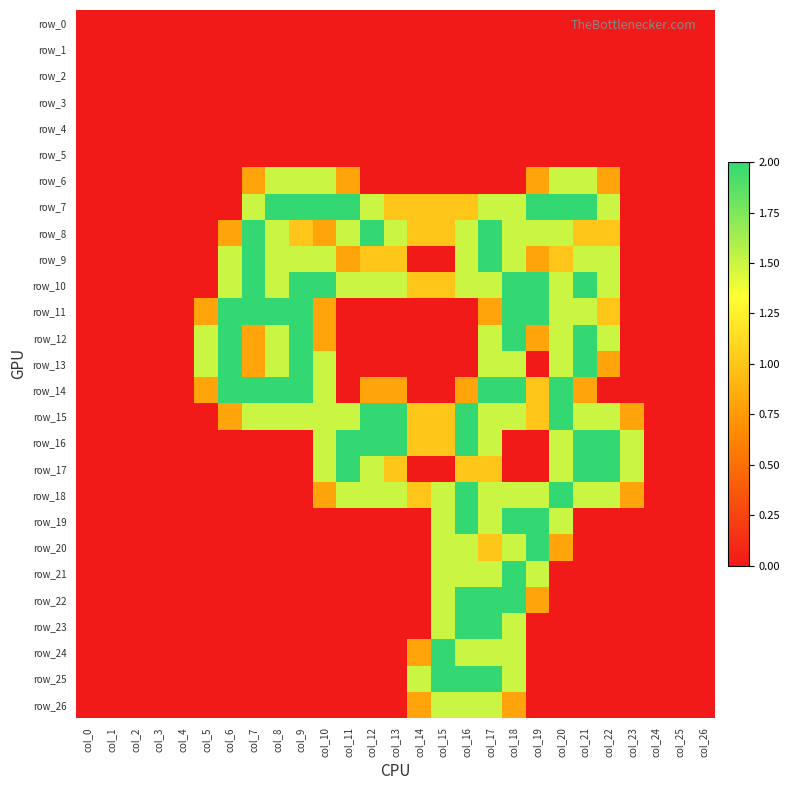

Reading left to right, extract all data points from this chart.

row_0: 0.0	0.0	0.0	0.0	0.0	0.0	0.0	0.0	0.0	0.0	0.0	0.0	0.0	0.0	0.0	0.0	0.0	0.0	0.0	0.0	0.0	0.0	0.0	0.0	0.0	0.0	0.0
row_1: 0.0	0.0	0.0	0.0	0.0	0.0	0.0	0.0	0.0	0.0	0.0	0.0	0.0	0.0	0.0	0.0	0.0	0.0	0.0	0.0	0.0	0.0	0.0	0.0	0.0	0.0	0.0
row_2: 0.0	0.0	0.0	0.0	0.0	0.0	0.0	0.0	0.0	0.0	0.0	0.0	0.0	0.0	0.0	0.0	0.0	0.0	0.0	0.0	0.0	0.0	0.0	0.0	0.0	0.0	0.0
row_3: 0.0	0.0	0.0	0.0	0.0	0.0	0.0	0.0	0.0	0.0	0.0	0.0	0.0	0.0	0.0	0.0	0.0	0.0	0.0	0.0	0.0	0.0	0.0	0.0	0.0	0.0	0.0
row_4: 0.0	0.0	0.0	0.0	0.0	0.0	0.0	0.0	0.0	0.0	0.0	0.0	0.0	0.0	0.0	0.0	0.0	0.0	0.0	0.0	0.0	0.0	0.0	0.0	0.0	0.0	0.0
row_5: 0.0	0.0	0.0	0.0	0.0	0.0	0.0	0.0	0.0	0.0	0.0	0.0	0.0	0.0	0.0	0.0	0.0	0.0	0.0	0.0	0.0	0.0	0.0	0.0	0.0	0.0	0.0
row_6: 0.0	0.0	0.0	0.0	0.0	0.0	0.0	0.8	1.5	1.5	1.5	0.8	0.0	0.0	0.0	0.0	0.0	0.0	0.0	0.8	1.5	1.5	0.8	0.0	0.0	0.0	0.0
row_7: 0.0	0.0	0.0	0.0	0.0	0.0	0.0	1.5	2.0	2.0	2.0	2.0	1.5	1.0	1.0	1.0	1.0	1.5	1.5	2.0	2.0	2.0	1.5	0.0	0.0	0.0	0.0
row_8: 0.0	0.0	0.0	0.0	0.0	0.0	0.8	2.0	1.5	1.0	0.8	1.5	2.0	1.5	1.0	1.0	1.5	2.0	1.5	1.5	1.5	1.0	1.0	0.0	0.0	0.0	0.0
row_9: 0.0	0.0	0.0	0.0	0.0	0.0	1.5	2.0	1.5	1.5	1.5	0.8	1.0	1.0	0.0	0.0	1.5	2.0	1.5	0.8	1.0	1.5	1.5	0.0	0.0	0.0	0.0
row_10: 0.0	0.0	0.0	0.0	0.0	0.0	1.5	2.0	1.5	2.0	2.0	1.5	1.5	1.5	1.0	1.0	1.5	1.5	2.0	2.0	1.5	2.0	1.5	0.0	0.0	0.0	0.0
row_11: 0.0	0.0	0.0	0.0	0.0	0.8	2.0	2.0	2.0	2.0	0.8	0.0	0.0	0.0	0.0	0.0	0.0	0.8	2.0	2.0	1.5	1.5	1.0	0.0	0.0	0.0	0.0
row_12: 0.0	0.0	0.0	0.0	0.0	1.5	2.0	0.8	1.5	2.0	0.8	0.0	0.0	0.0	0.0	0.0	0.0	1.5	2.0	0.8	1.5	2.0	1.5	0.0	0.0	0.0	0.0
row_13: 0.0	0.0	0.0	0.0	0.0	1.5	2.0	0.8	1.5	2.0	1.5	0.0	0.0	0.0	0.0	0.0	0.0	1.5	1.5	0.0	1.5	2.0	0.8	0.0	0.0	0.0	0.0
row_14: 0.0	0.0	0.0	0.0	0.0	0.8	2.0	2.0	2.0	2.0	1.5	0.0	0.8	0.8	0.0	0.0	0.8	2.0	2.0	1.0	2.0	0.8	0.0	0.0	0.0	0.0	0.0
row_15: 0.0	0.0	0.0	0.0	0.0	0.0	0.8	1.5	1.5	1.5	1.5	1.5	2.0	2.0	1.0	1.0	2.0	1.5	1.5	1.0	2.0	1.5	1.5	0.8	0.0	0.0	0.0
row_16: 0.0	0.0	0.0	0.0	0.0	0.0	0.0	0.0	0.0	0.0	1.5	2.0	2.0	2.0	1.0	1.0	2.0	1.5	0.0	0.0	1.5	2.0	2.0	1.5	0.0	0.0	0.0
row_17: 0.0	0.0	0.0	0.0	0.0	0.0	0.0	0.0	0.0	0.0	1.5	2.0	1.5	1.0	0.0	0.0	1.0	1.0	0.0	0.0	1.5	2.0	2.0	1.5	0.0	0.0	0.0
row_18: 0.0	0.0	0.0	0.0	0.0	0.0	0.0	0.0	0.0	0.0	0.8	1.5	1.5	1.5	1.0	1.5	2.0	1.5	1.5	1.5	2.0	1.5	1.5	0.8	0.0	0.0	0.0
row_19: 0.0	0.0	0.0	0.0	0.0	0.0	0.0	0.0	0.0	0.0	0.0	0.0	0.0	0.0	0.0	1.5	2.0	1.5	2.0	2.0	1.5	0.0	0.0	0.0	0.0	0.0	0.0
row_20: 0.0	0.0	0.0	0.0	0.0	0.0	0.0	0.0	0.0	0.0	0.0	0.0	0.0	0.0	0.0	1.5	1.5	1.0	1.5	2.0	0.8	0.0	0.0	0.0	0.0	0.0	0.0
row_21: 0.0	0.0	0.0	0.0	0.0	0.0	0.0	0.0	0.0	0.0	0.0	0.0	0.0	0.0	0.0	1.5	1.5	1.5	2.0	1.5	0.0	0.0	0.0	0.0	0.0	0.0	0.0
row_22: 0.0	0.0	0.0	0.0	0.0	0.0	0.0	0.0	0.0	0.0	0.0	0.0	0.0	0.0	0.0	1.5	2.0	2.0	2.0	0.8	0.0	0.0	0.0	0.0	0.0	0.0	0.0
row_23: 0.0	0.0	0.0	0.0	0.0	0.0	0.0	0.0	0.0	0.0	0.0	0.0	0.0	0.0	0.0	1.5	2.0	2.0	1.5	0.0	0.0	0.0	0.0	0.0	0.0	0.0	0.0
row_24: 0.0	0.0	0.0	0.0	0.0	0.0	0.0	0.0	0.0	0.0	0.0	0.0	0.0	0.0	0.8	2.0	1.5	1.5	1.5	0.0	0.0	0.0	0.0	0.0	0.0	0.0	0.0
row_25: 0.0	0.0	0.0	0.0	0.0	0.0	0.0	0.0	0.0	0.0	0.0	0.0	0.0	0.0	1.5	2.0	2.0	2.0	1.5	0.0	0.0	0.0	0.0	0.0	0.0	0.0	0.0
row_26: 0.0	0.0	0.0	0.0	0.0	0.0	0.0	0.0	0.0	0.0	0.0	0.0	0.0	0.0	0.8	1.5	1.5	1.5	0.8	0.0	0.0	0.0	0.0	0.0	0.0	0.0	0.0